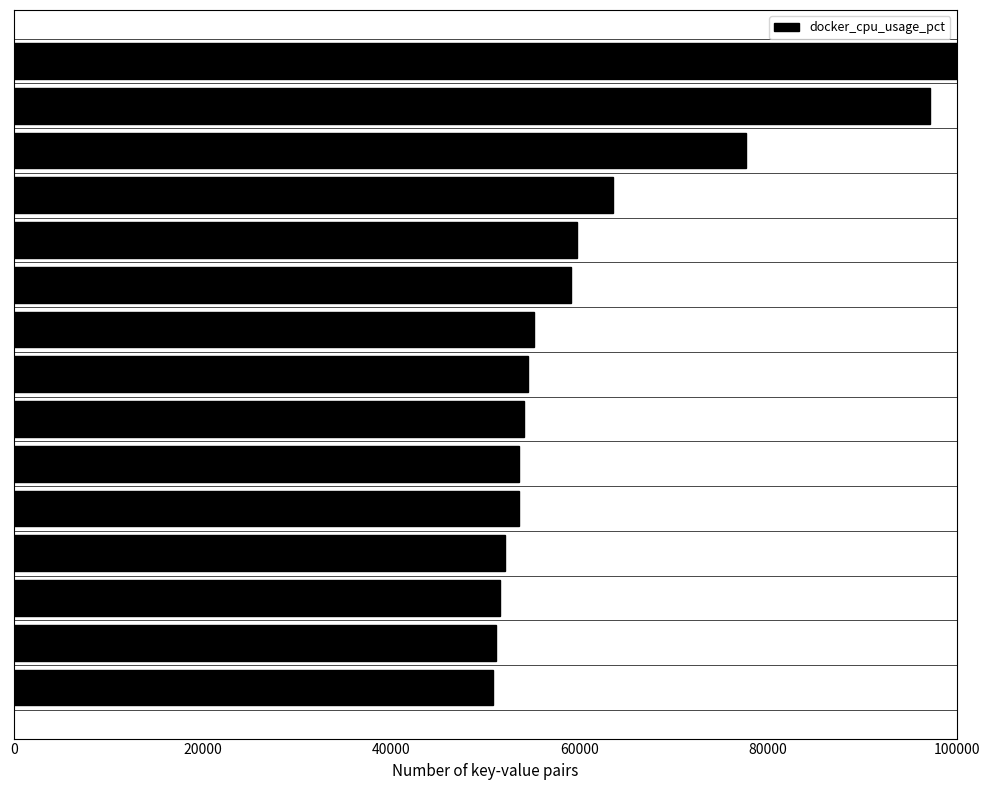

What is the smallest value displayed?

50833.4